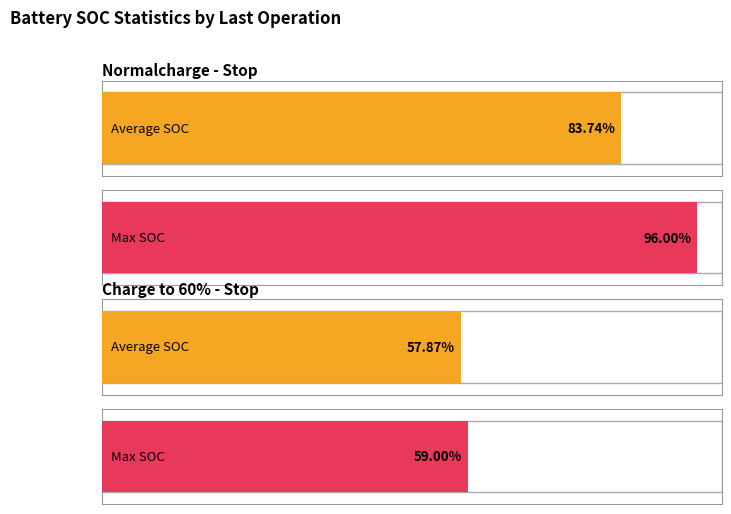

Count the number of categories in the chart.

2